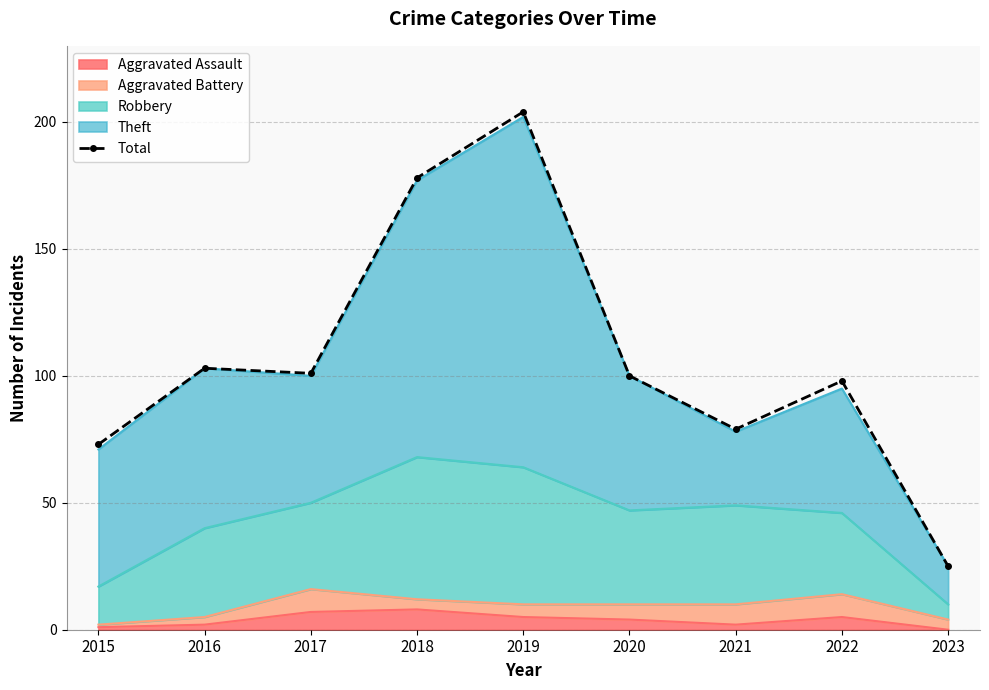

At which category does the chart reach its peak across all series?

2019